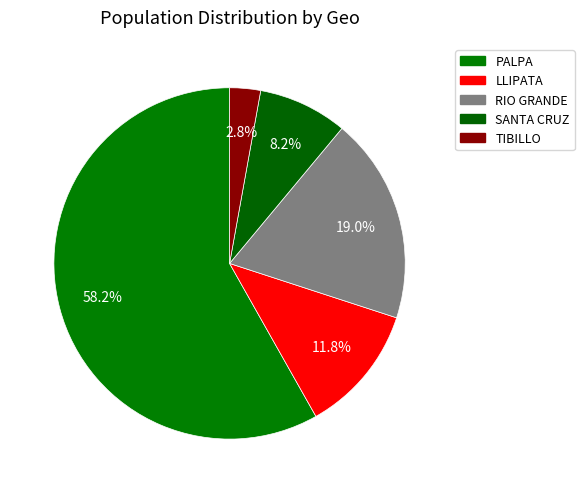

How many slices are in this pie chart?

5